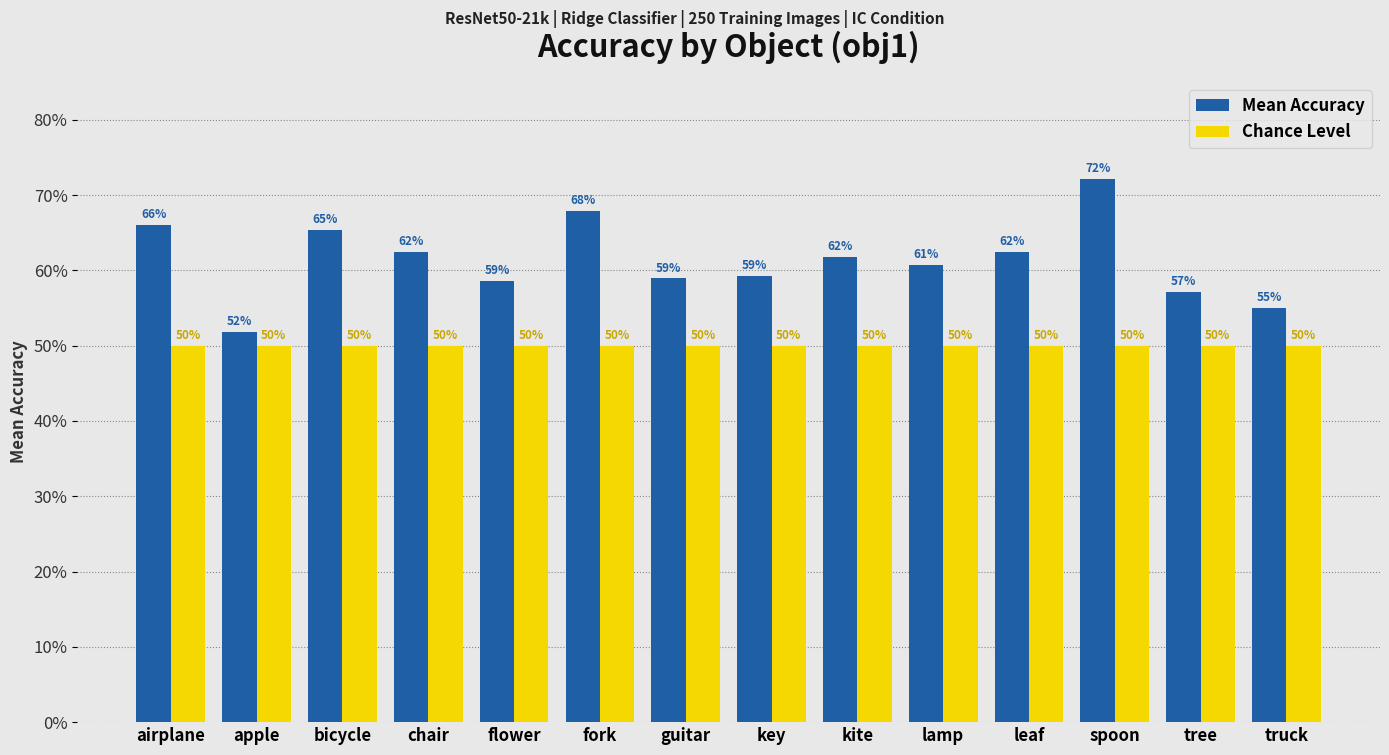

Are the bars horizontal?

No